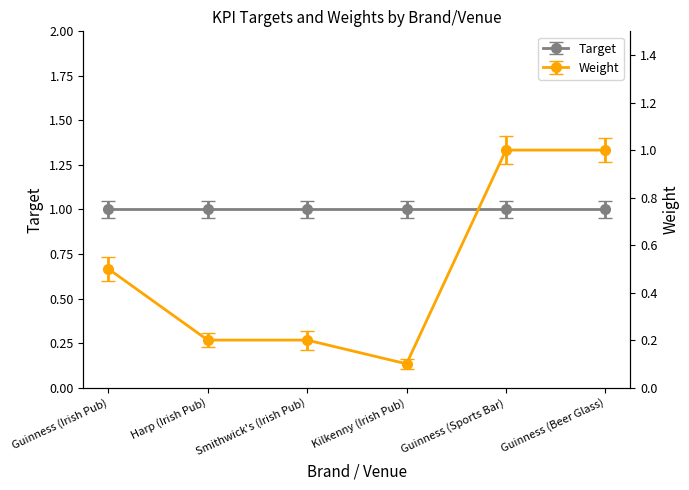

Reading left to right, what are all the values shown in this chart?

Guinness (Irish Pub)=0.5	Harp (Irish Pub)=0.2	Smithwick's (Irish Pub)=0.2	Kilkenny (Irish Pub)=0.1	Guinness (Sports Bar)=1.0	Guinness (Beer Glass)=1.0